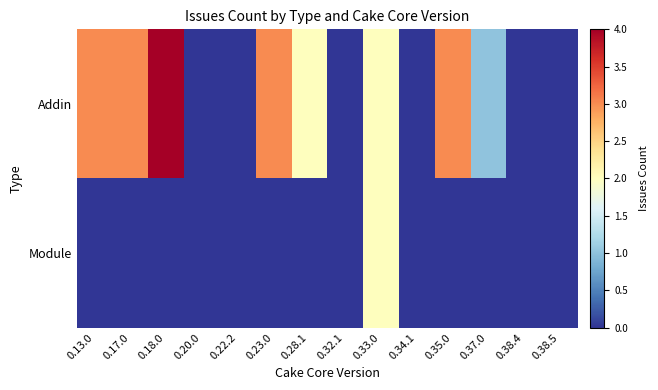

List the series in order of their overall mean, highest first.

Addin, Module